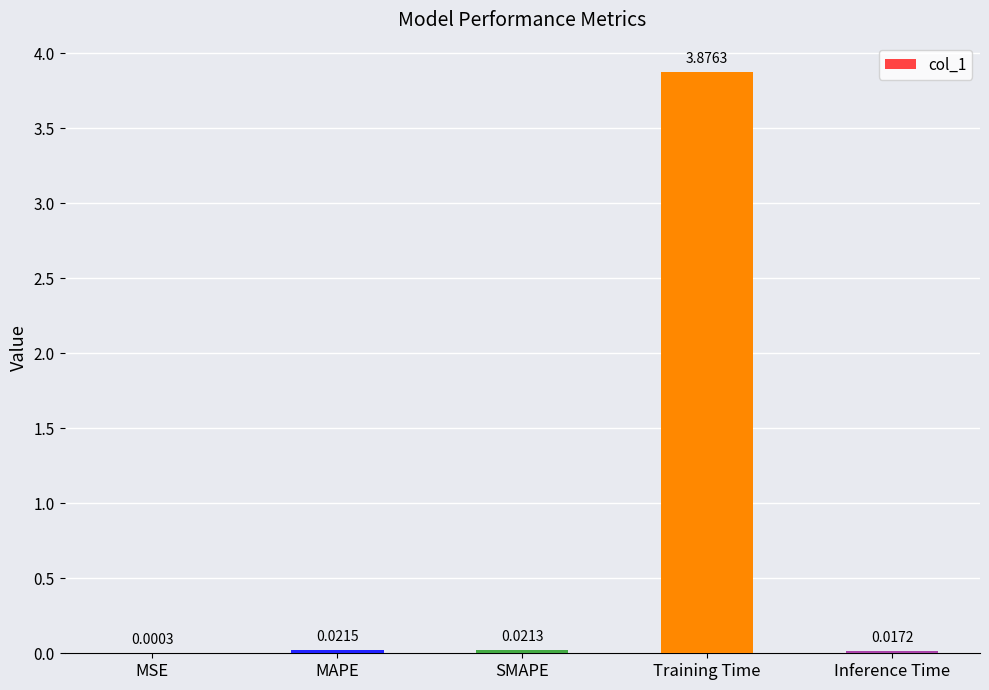

How many categories are shown in the chart?

5